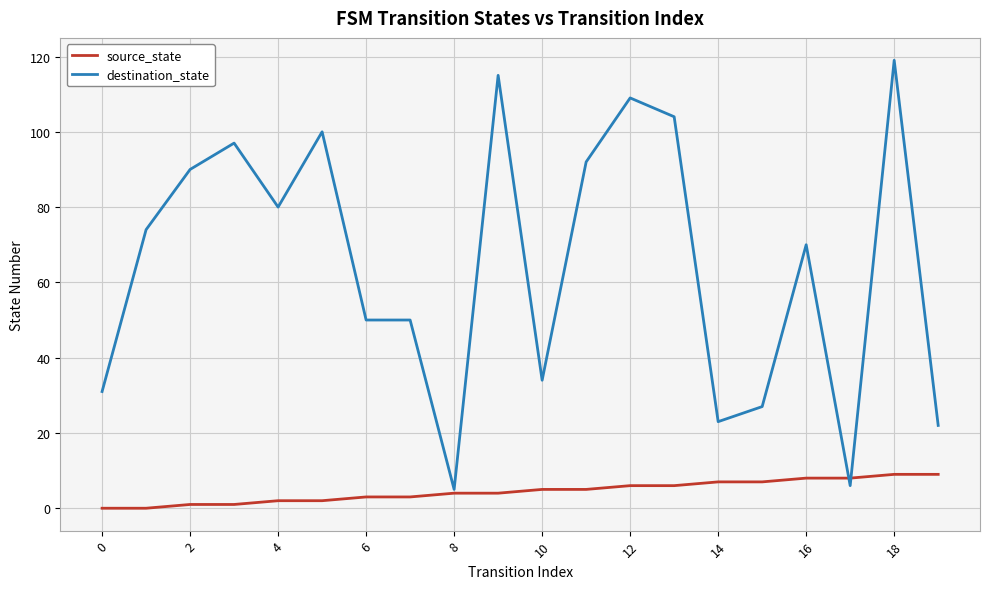

At how many categories does at least one series exceed 93?

6